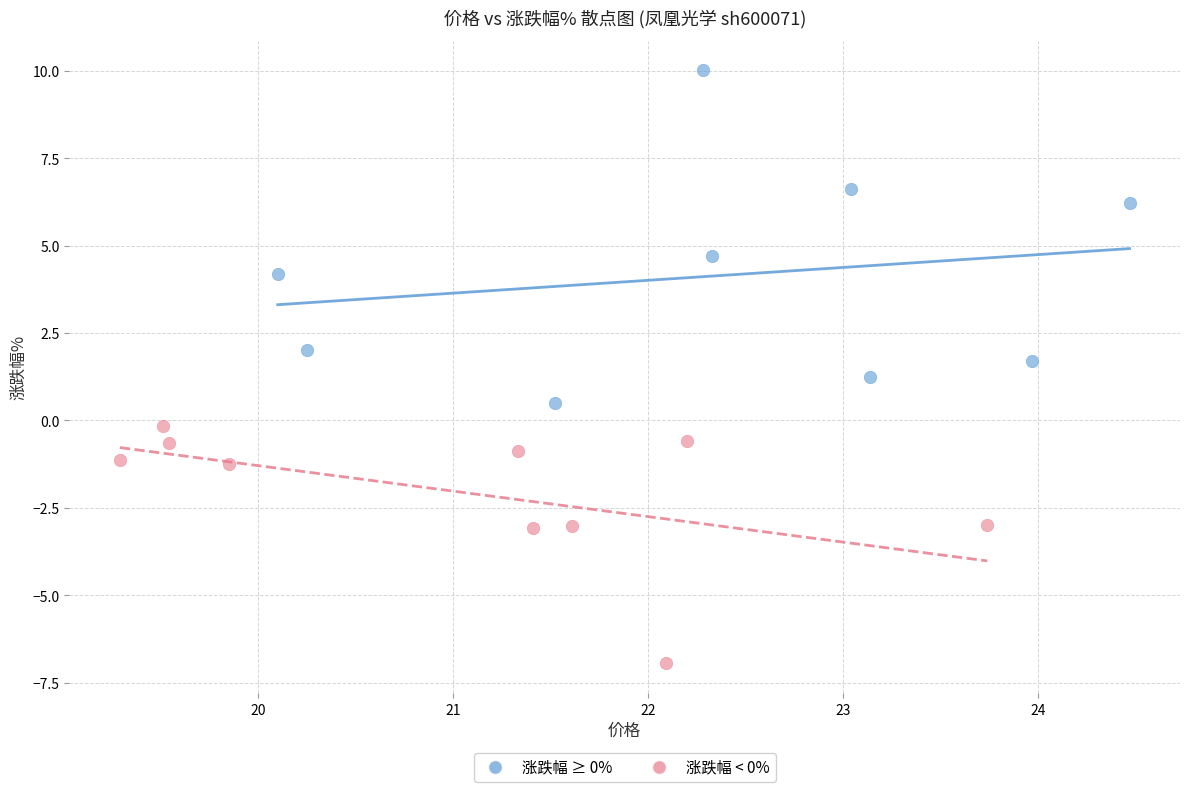

Which series contains the highest Y value?

涨跌幅 ≥ 0%